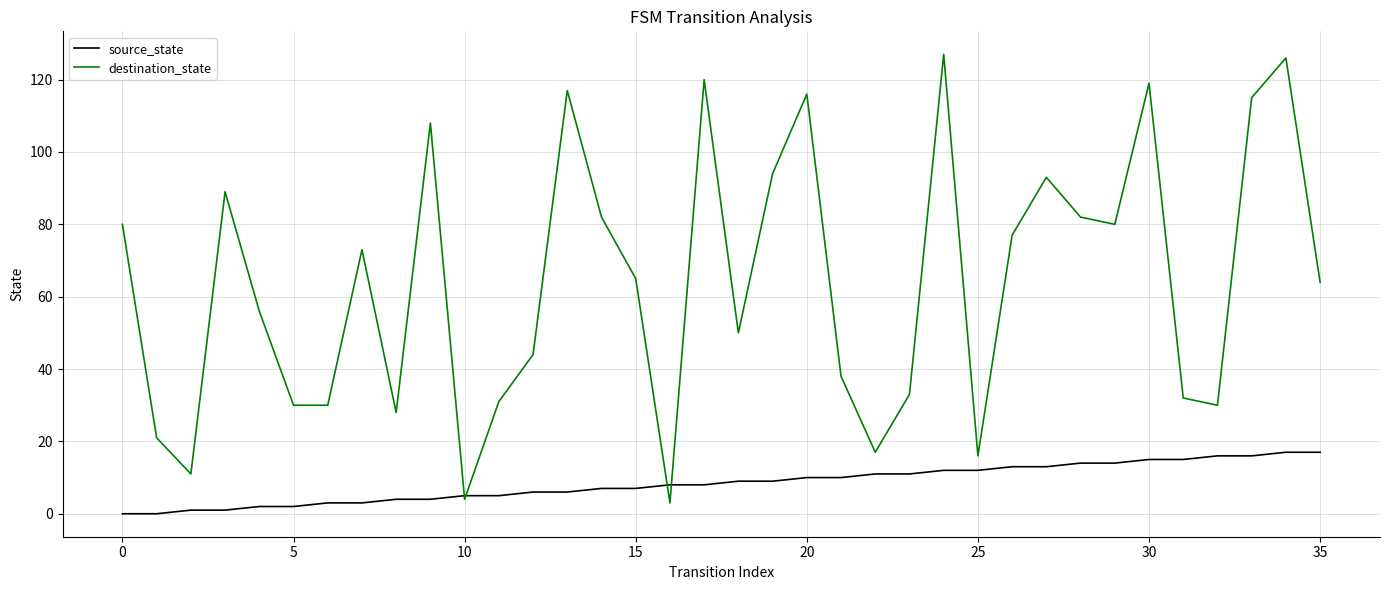

Rank the series by their average value, from highest to lowest.

destination_state, source_state